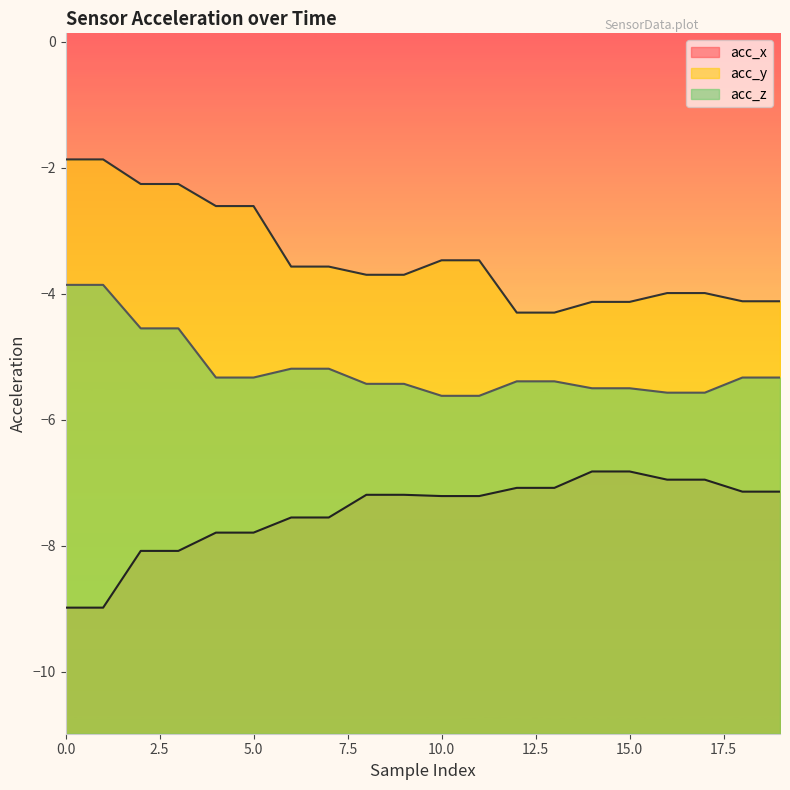

Does the chart have visible grid lines?

No